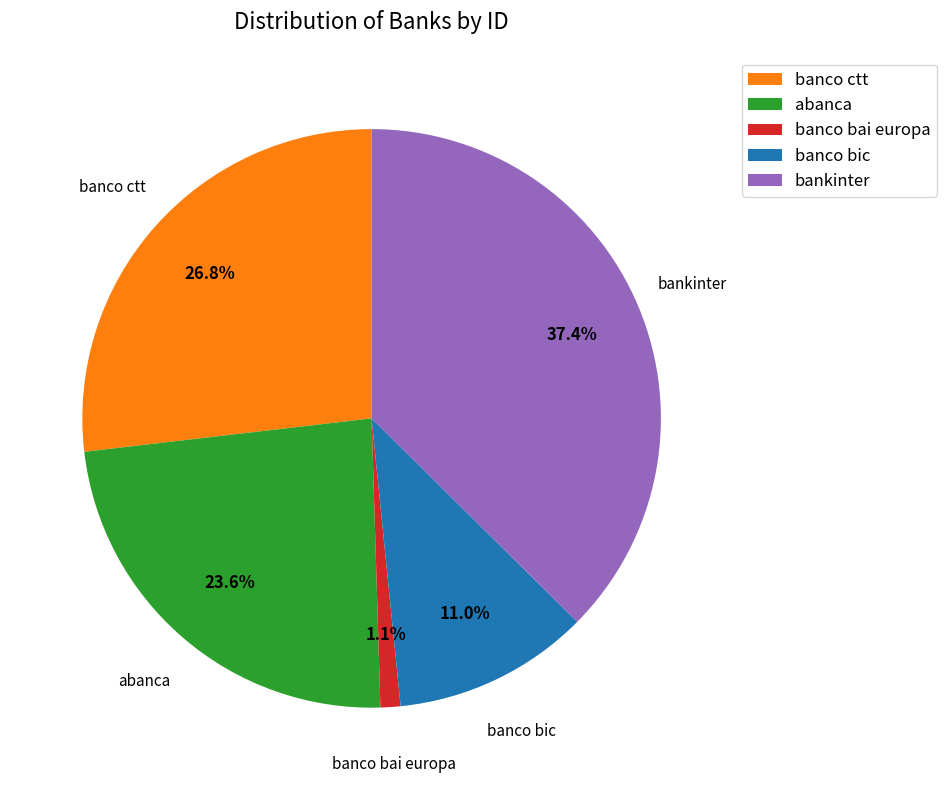

True or false: banco bai europa accounts for 11% of the total.

False